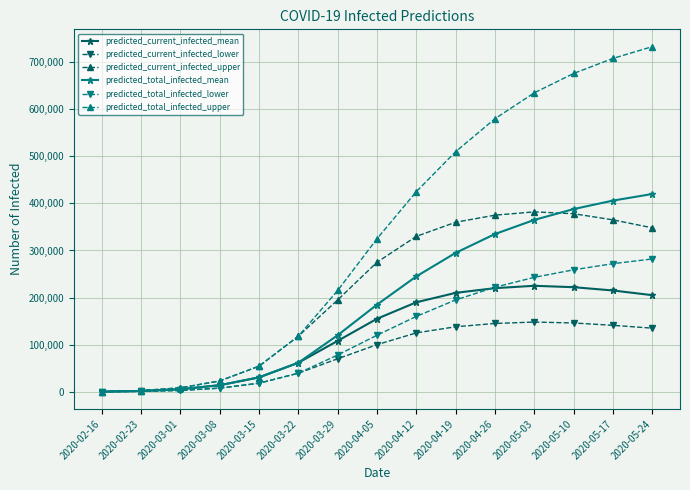

What is the greatest value displayed?

733000